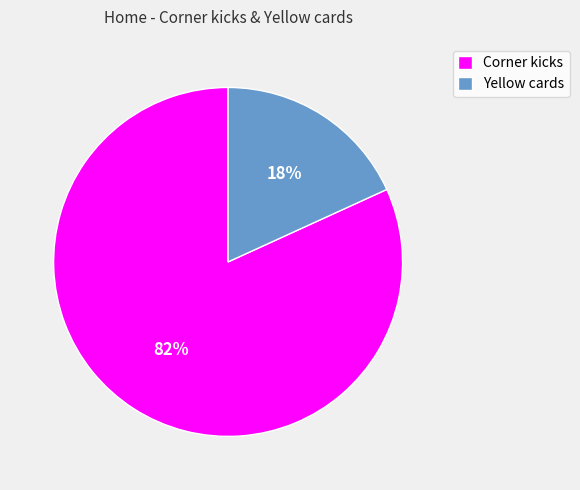

Rank the categories by value from highest to lowest.

Corner kicks, Yellow cards